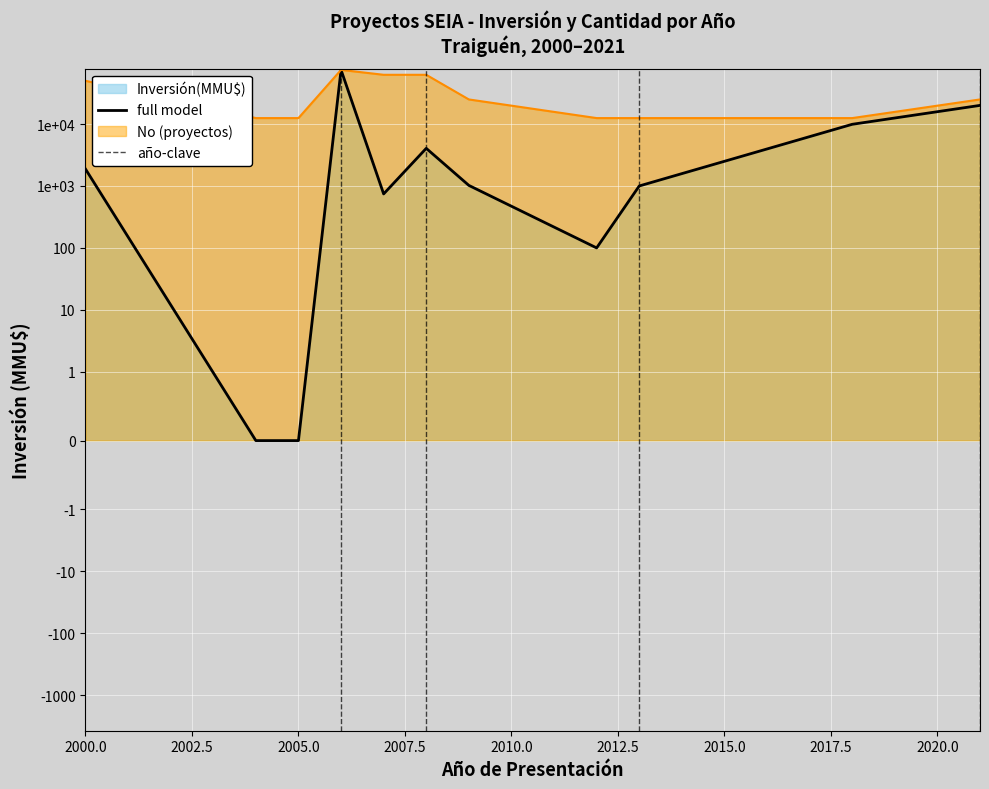

After their last crossing, which series has the higher values: No or Inversión(MMU$)?

Inversión(MMU$)